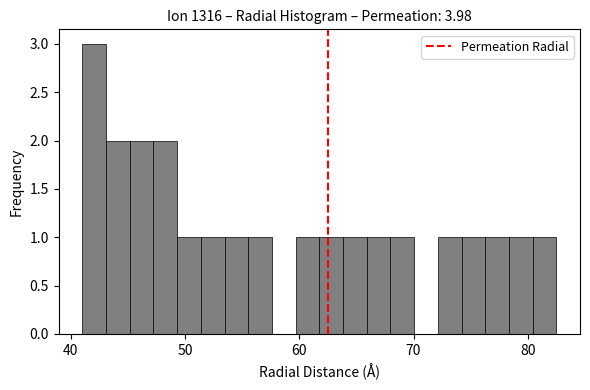

Read against the x-axis, roughly where is the centre of the tallest bar?

42